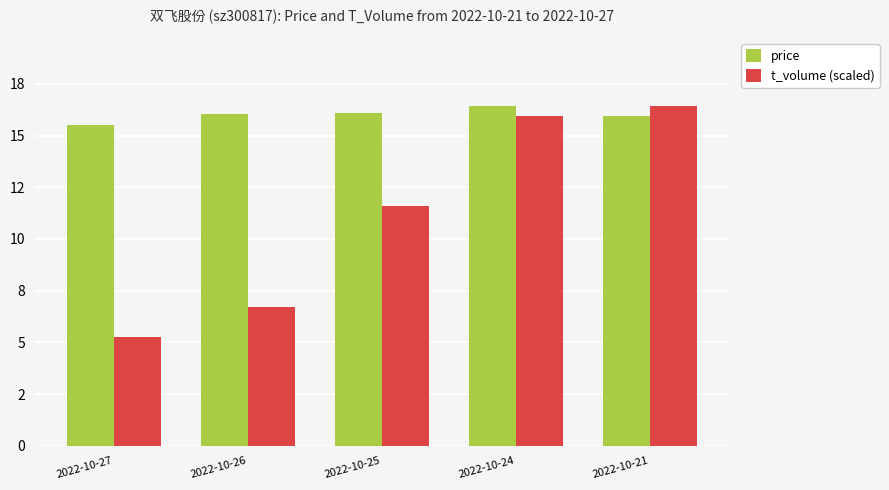

Reading left to right, extract all data points from this chart.

price: 15.5	16.0	16.1	16.4	15.9
t_volume (scaled): 5.3	6.7	11.6	16.0	16.4